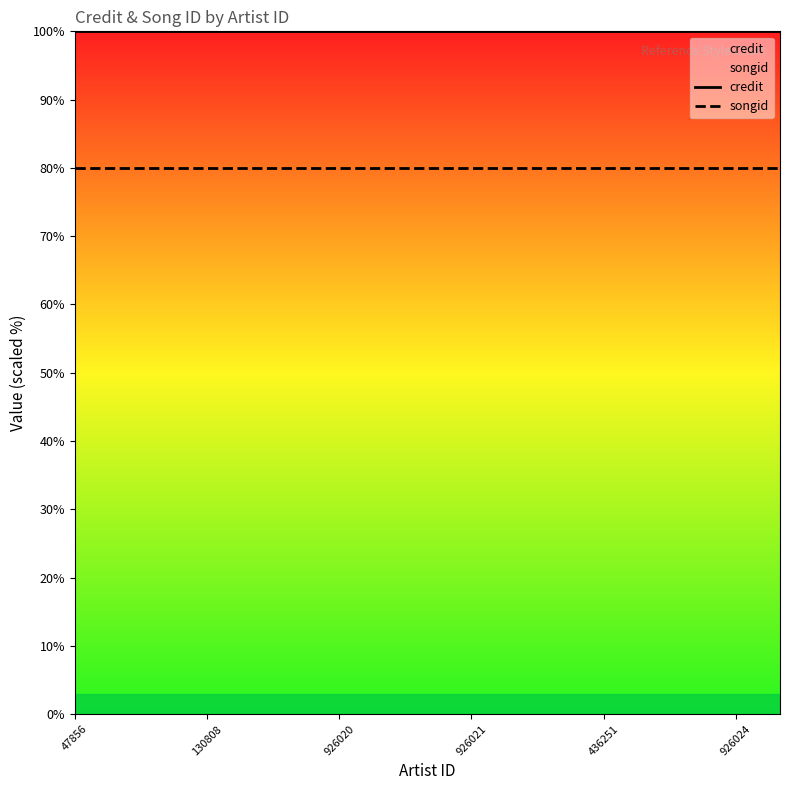

True or false: songid has a value of 120 at 926021.

False